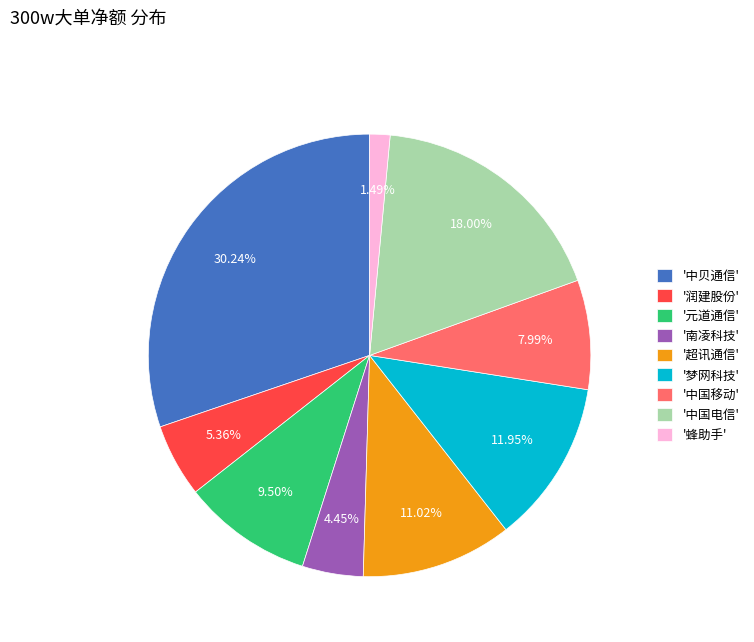

Do '超讯通信' and '中国电信' together represent more than half of the pie?

No